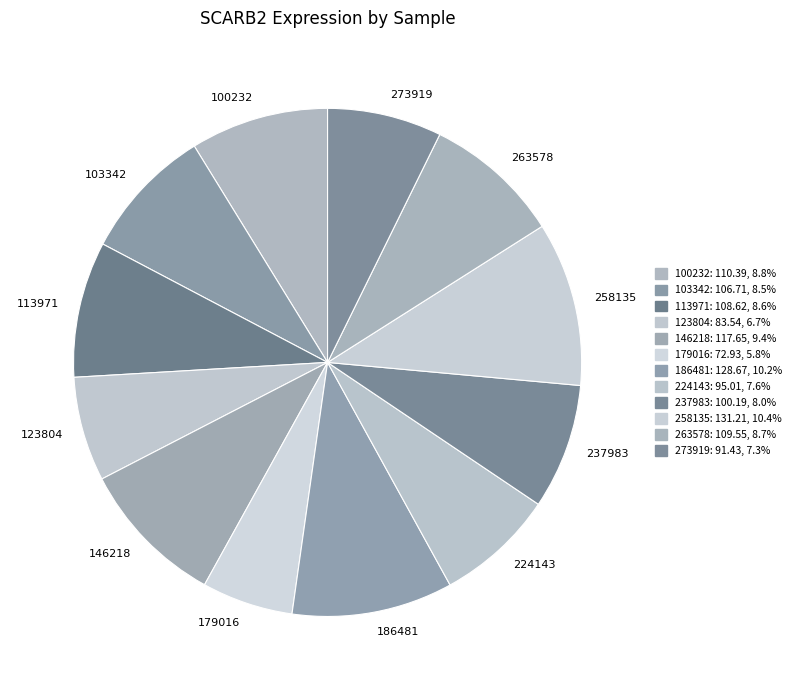

Does 258135 represent more than half of the total?

No